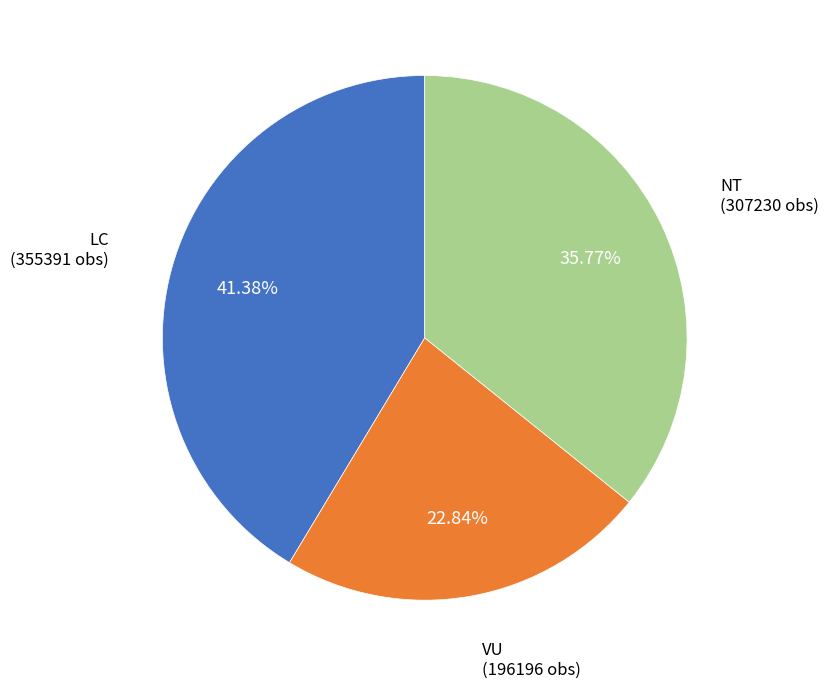

Does any single category account for the majority?

No